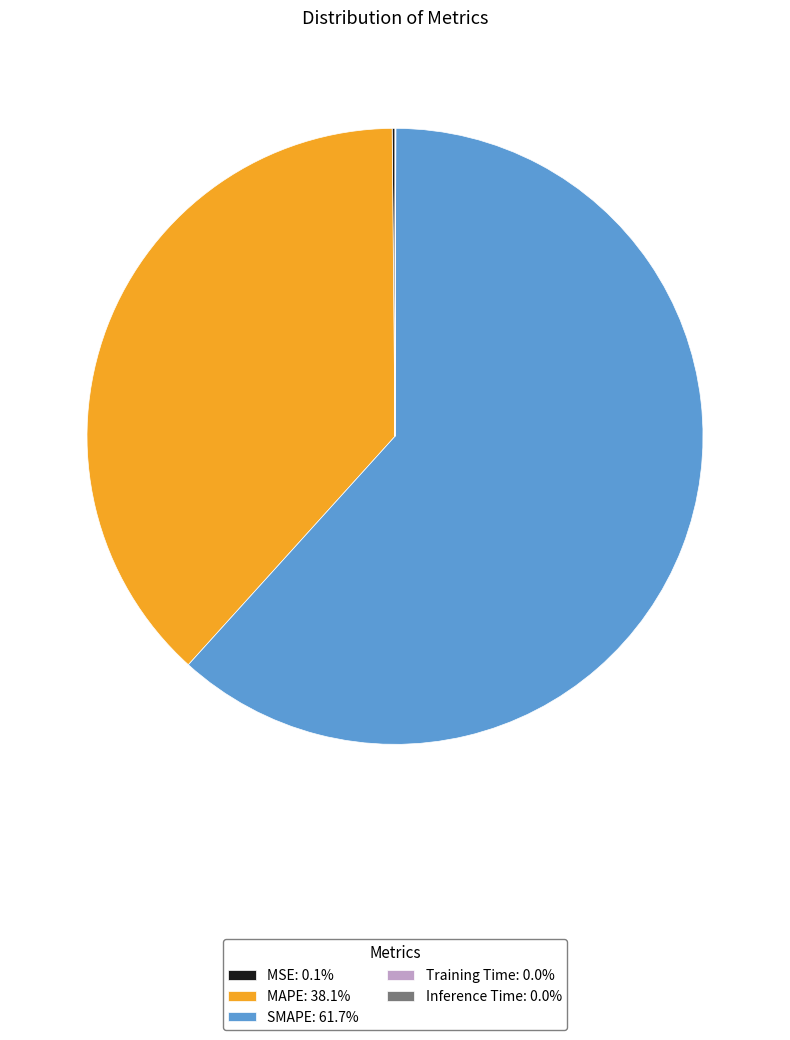

The SMAPE slice represents 62% of the pie. True or false?

True